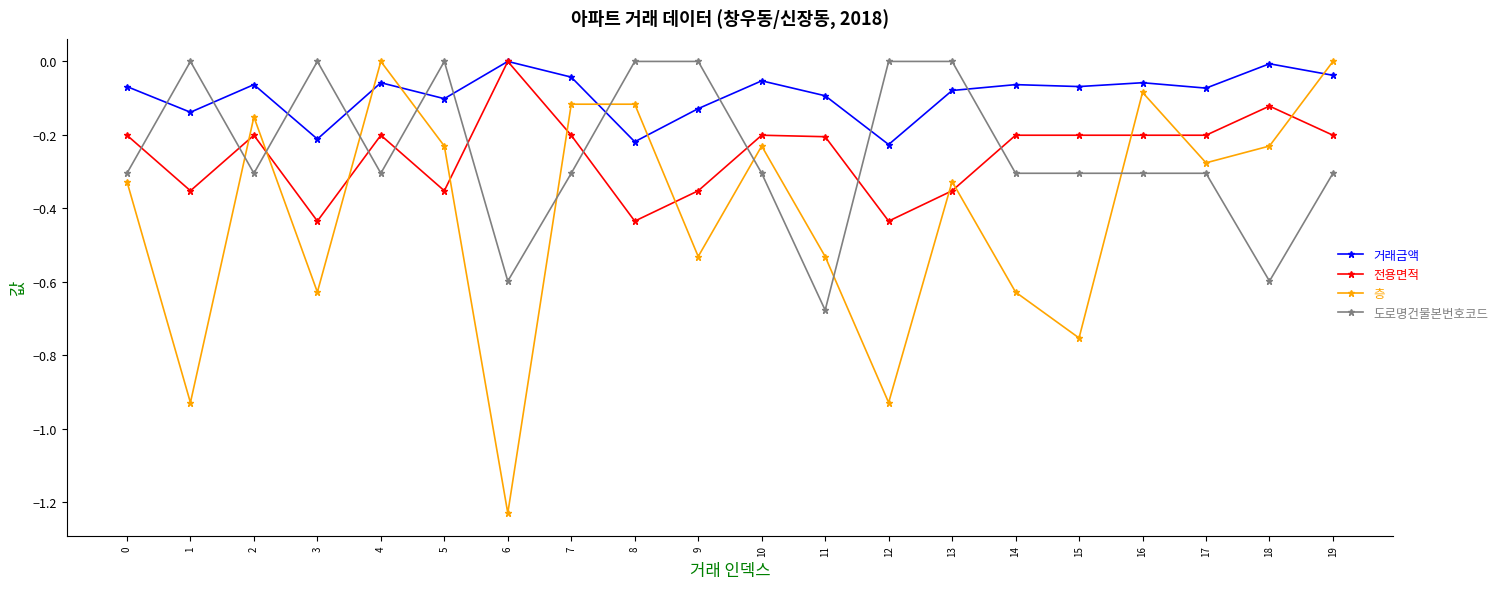

Rank the series at 1 from highest to lowest value.

도로명건물본번호코드, 거래금액, 전용면적, 층